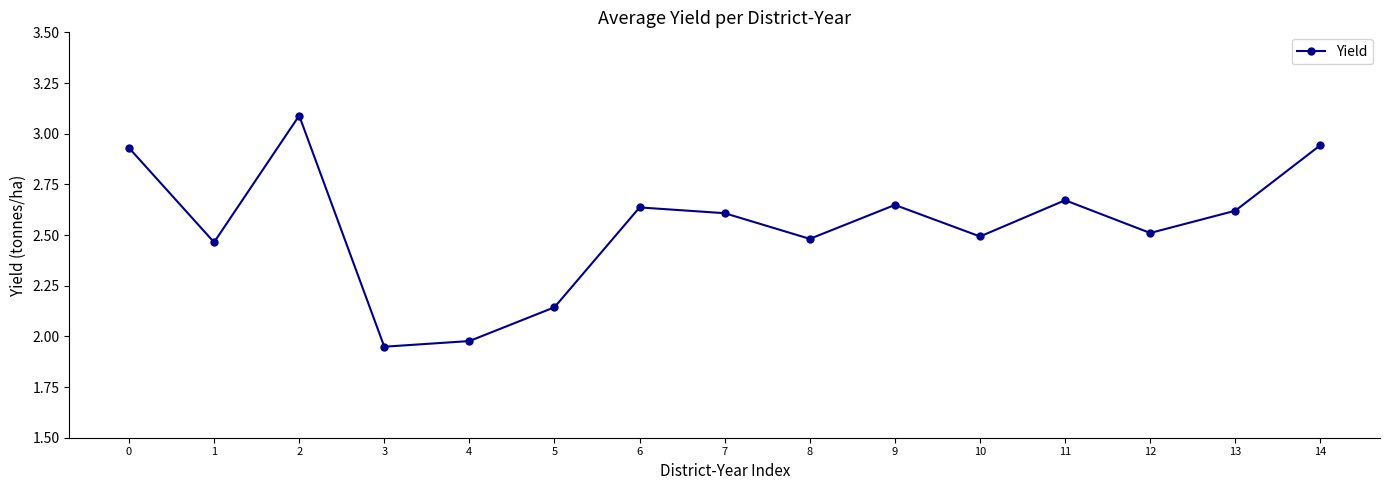

What is the difference between the second highest and minimum values?

1.0